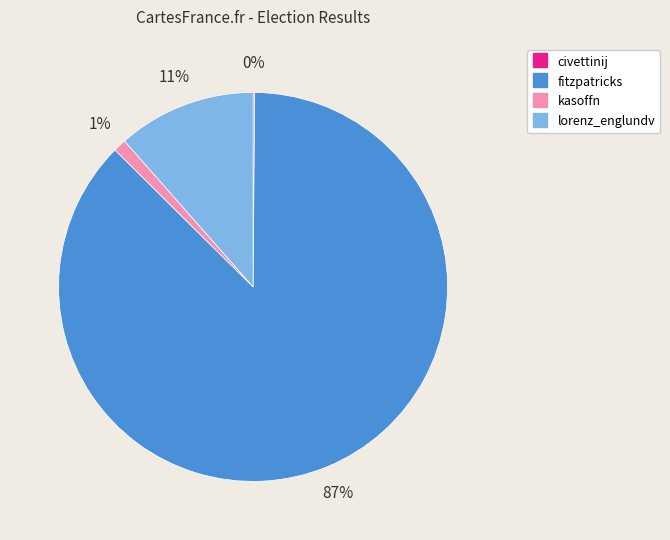

The fitzpatricks slice represents 87% of the pie. True or false?

True